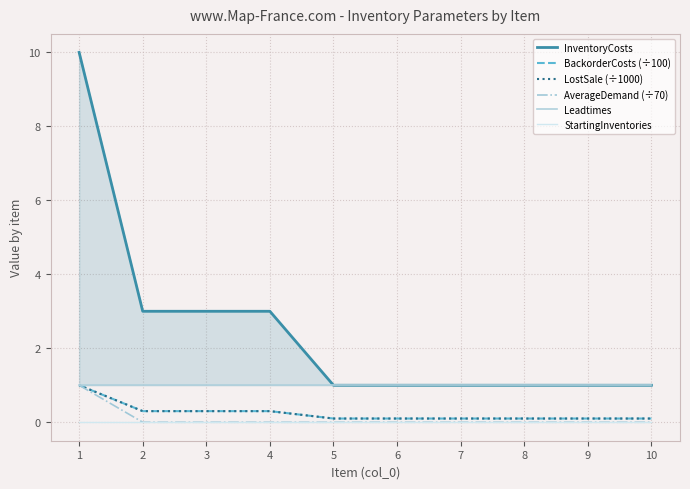

What is the total value across all series at 4?

4.6